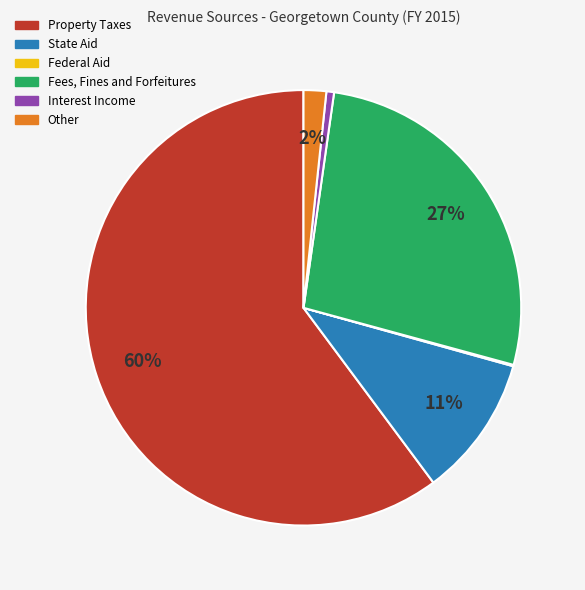

Combined, do Property Taxes and State Aid account for over 50%?

Yes